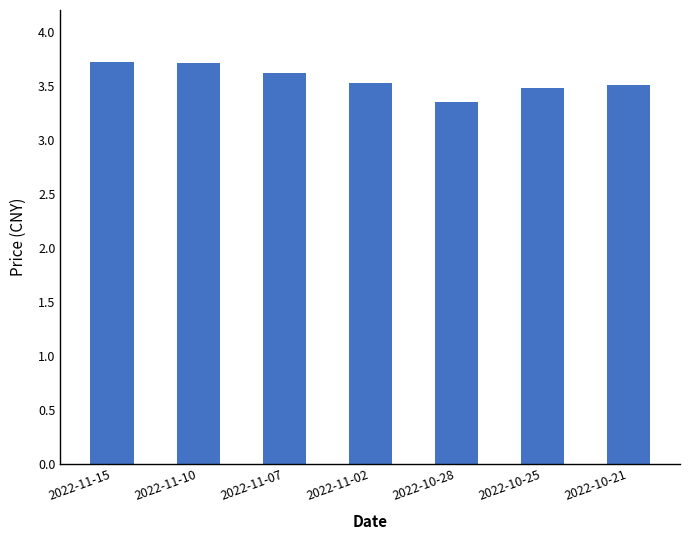

What is the change in value from 2022-10-28 to 2022-10-21?

+0.2